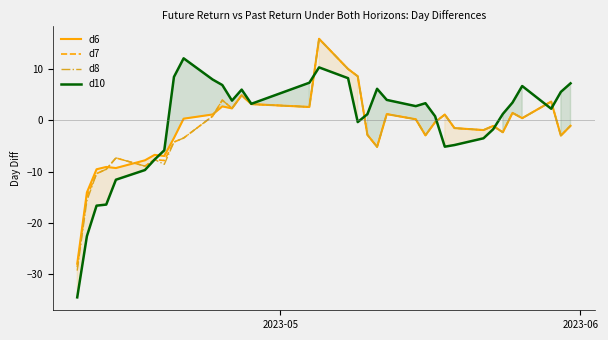

What is the maximum value shown in the chart?

15.8